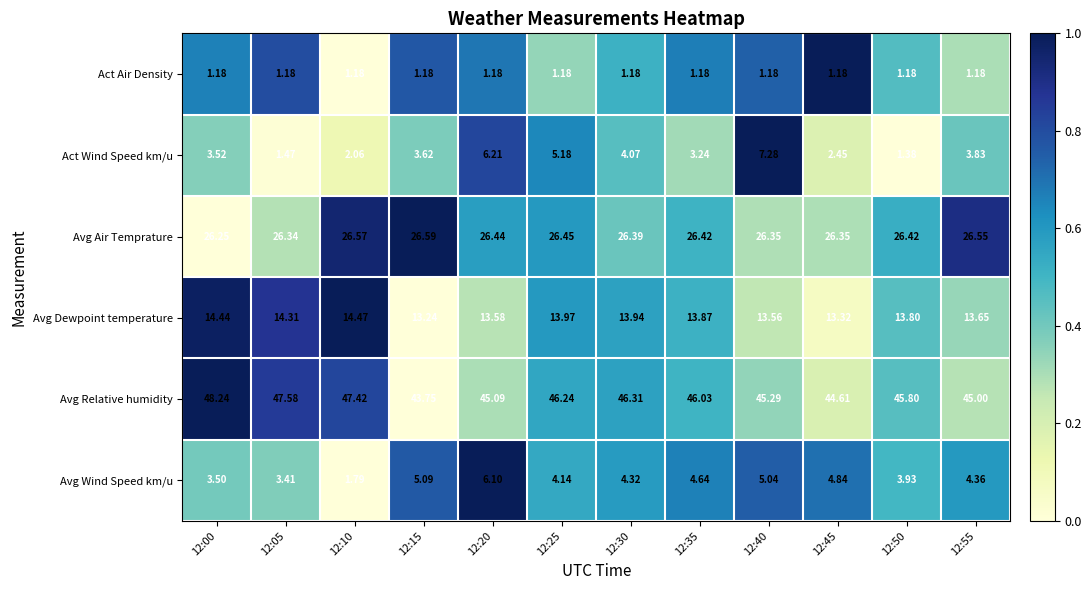

Between 12:10 and 12:40, which series saw the biggest shift?

Act Wind Speed km/u